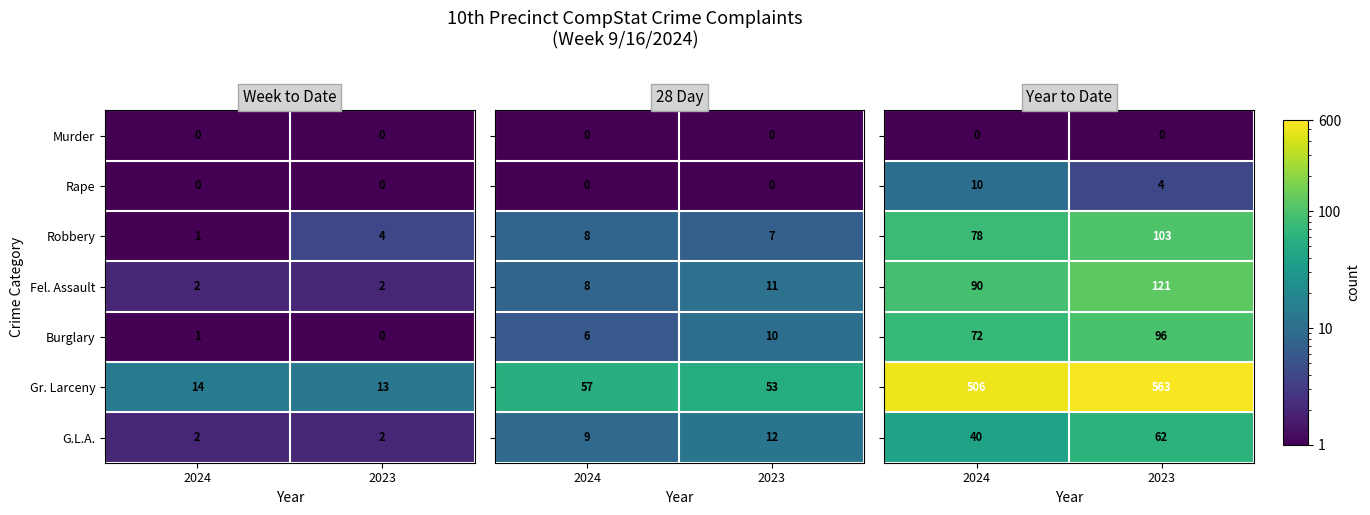

At how many categories does at least one series exceed 216?

2